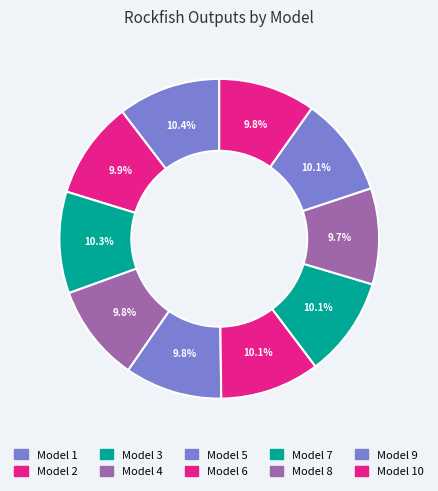

To the nearest percent, what is the difference between the largest and smallest slice percentages?

1%